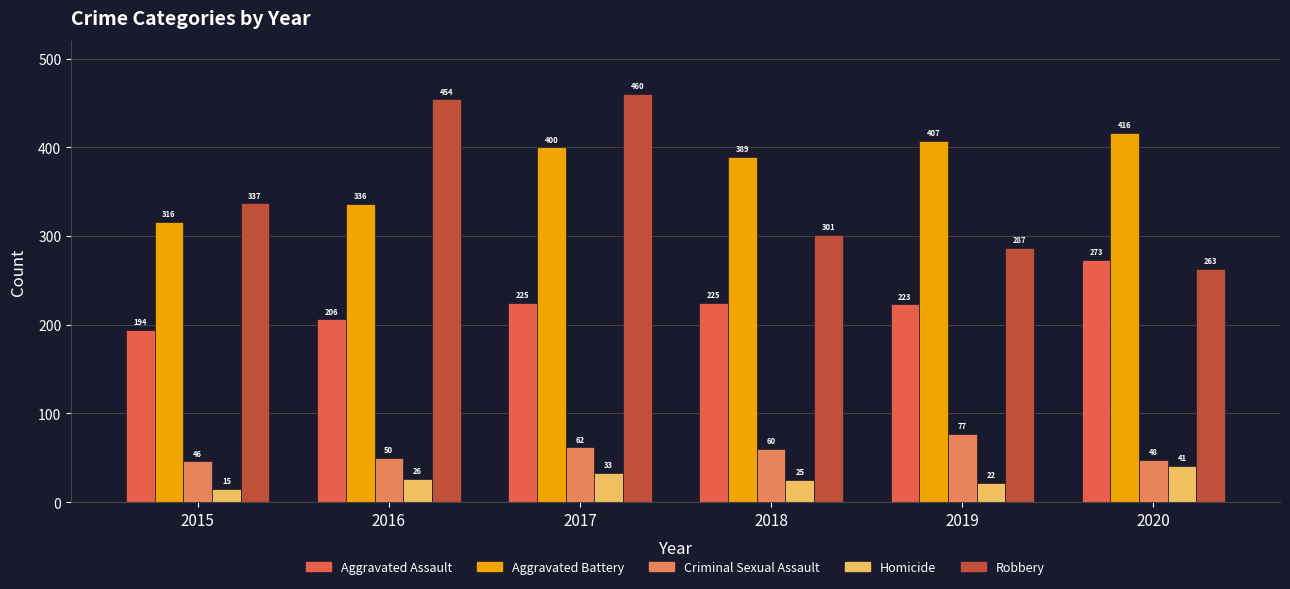

Does the chart contain stacked bars?

No